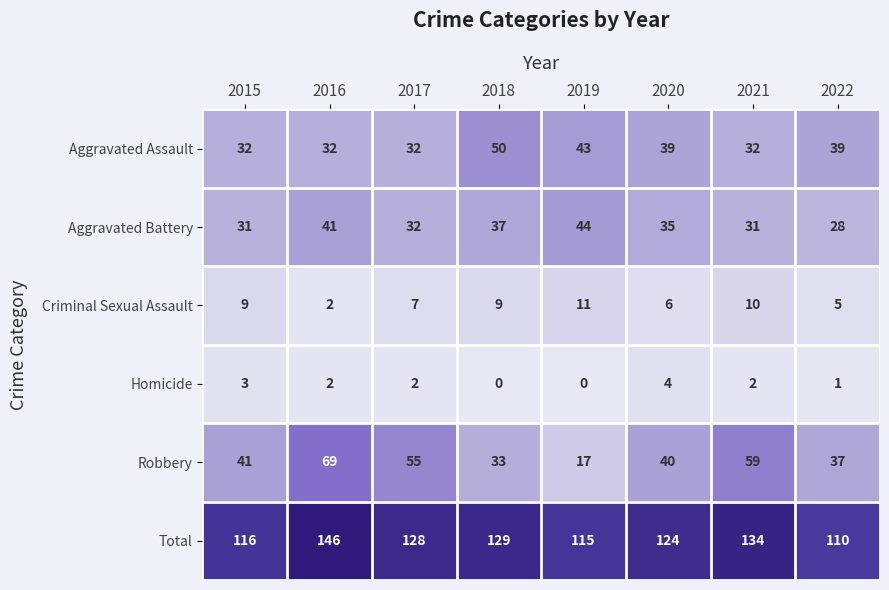

What is the sum of all Robbery values?

351